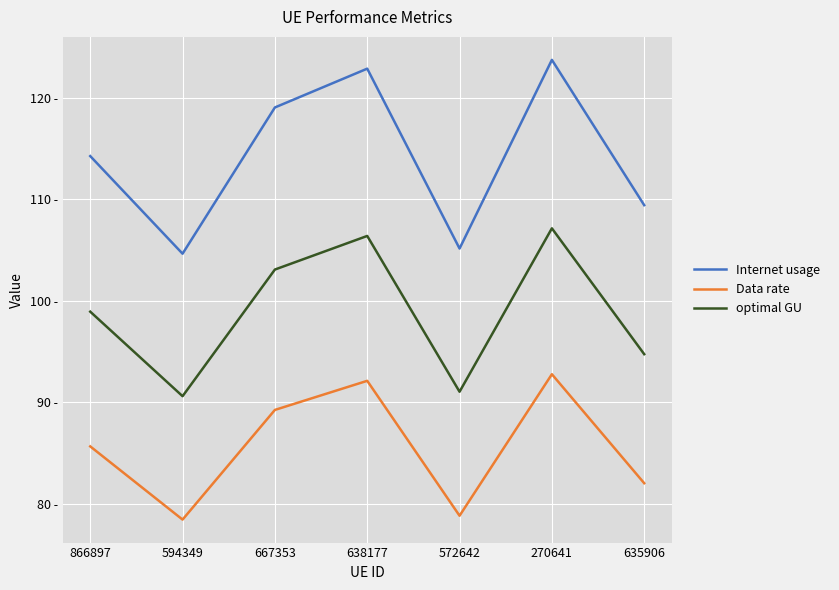

The value of optimal GU at 866897 is 98.9. True or false?

True